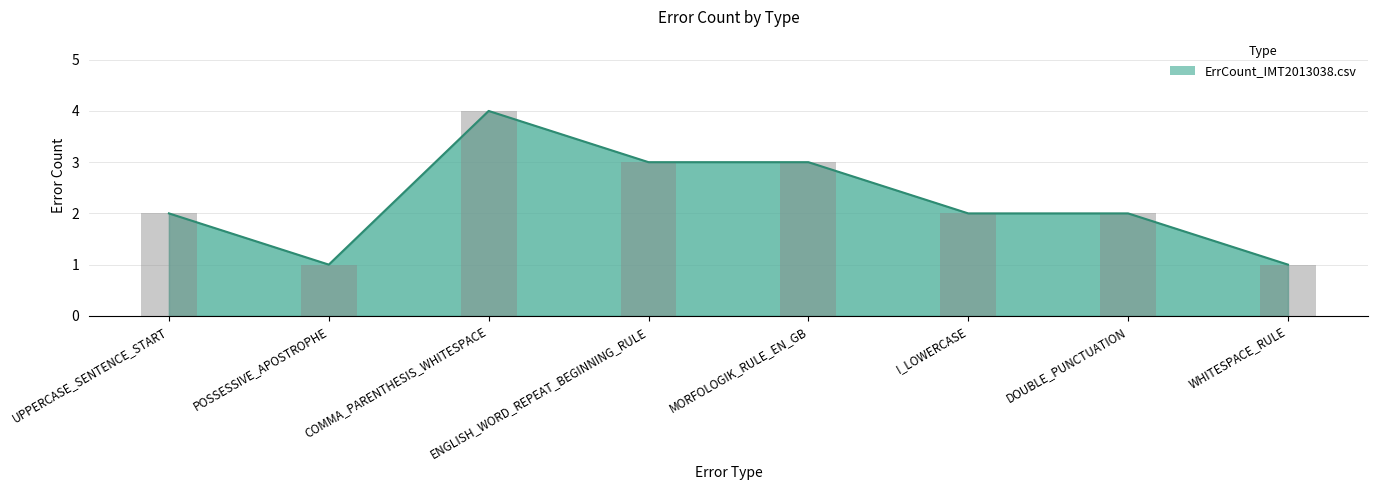

Count the values in the range 2 to 3.

5